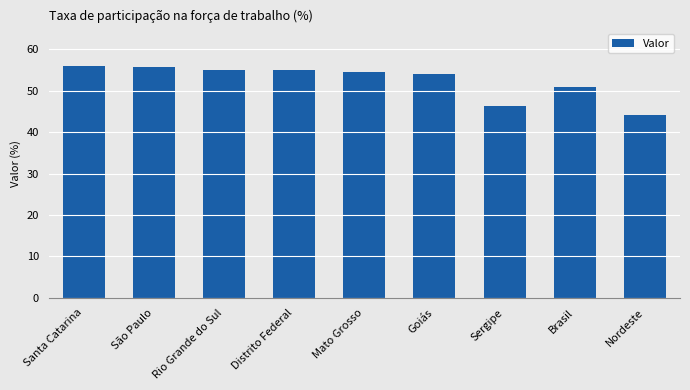

Read the value at Mato Grosso.

54.5